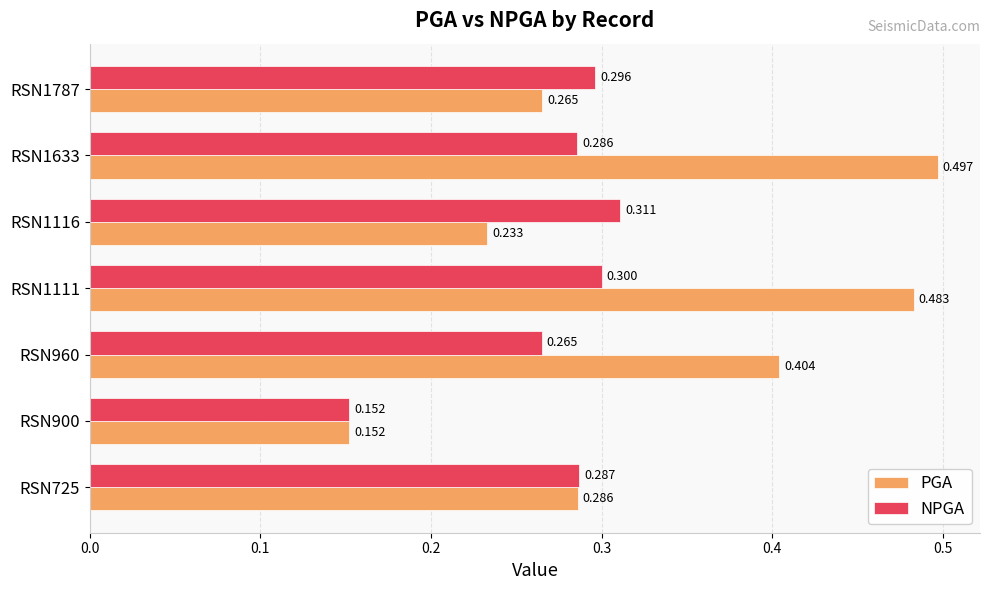

Which series has the largest range (max minus min)?

PGA